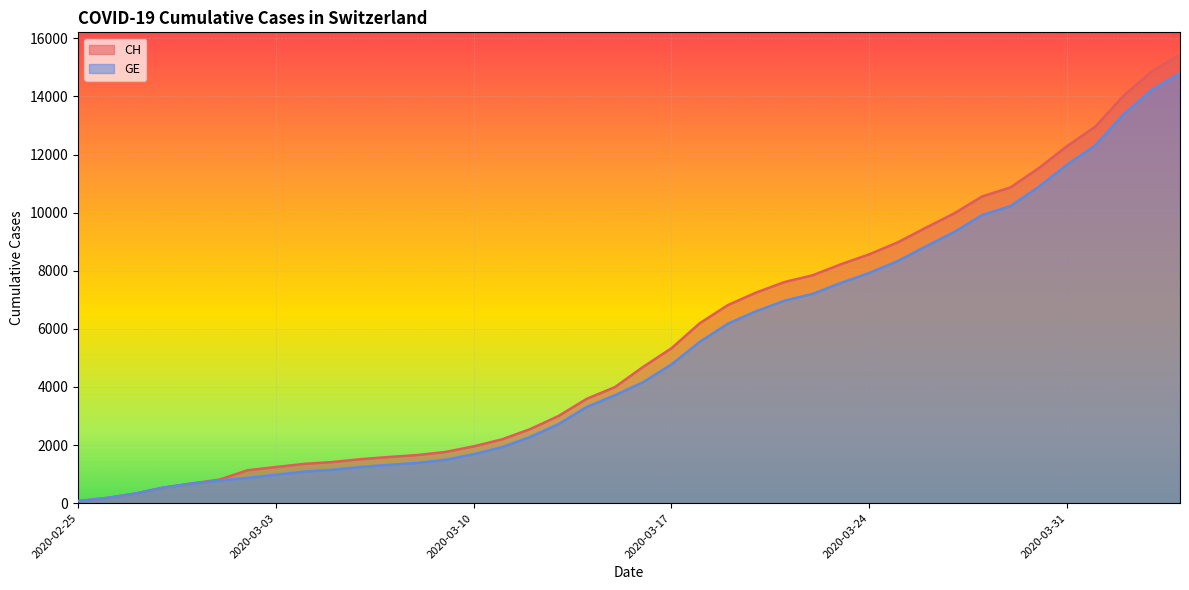

At 2020-03-27, list the series in order from largest to smallest.

CH, GE